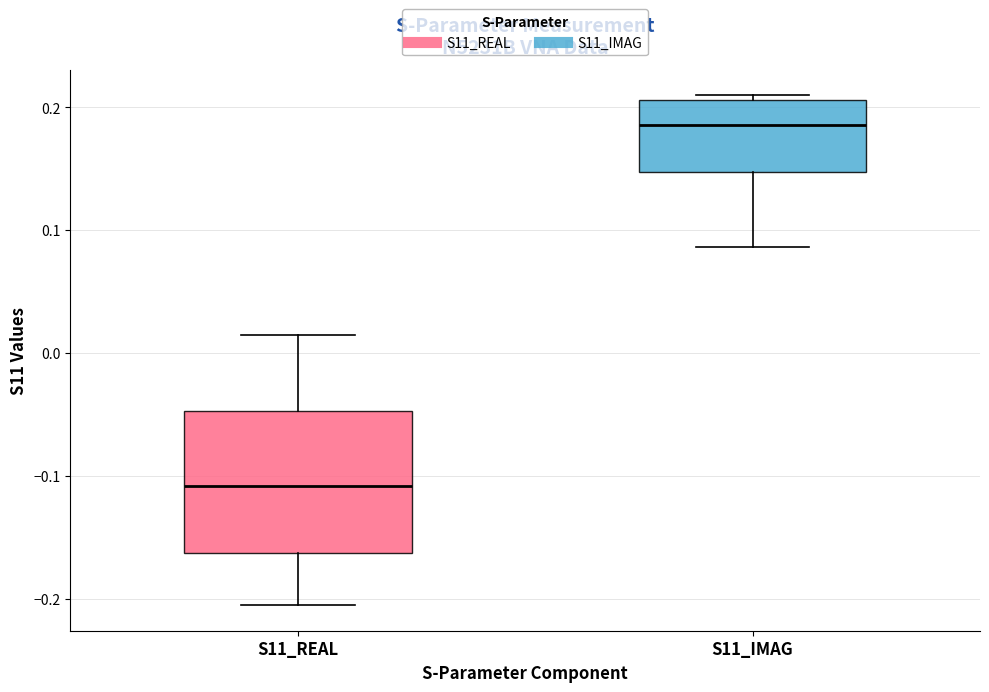

Reading left to right, read every box against the y-axis: the position of its median line, the range the box covers, and the ends of its whiskers. The values are not printed on the chart, so give them approximately, as read against the axis.

S11_REAL: median -0.11, box -0.16 to -0.05, whiskers -0.21 to 0.01
S11_IMAG: median 0.19, box 0.15 to 0.21, whiskers 0.09 to 0.21 (just above the box's upper edge)